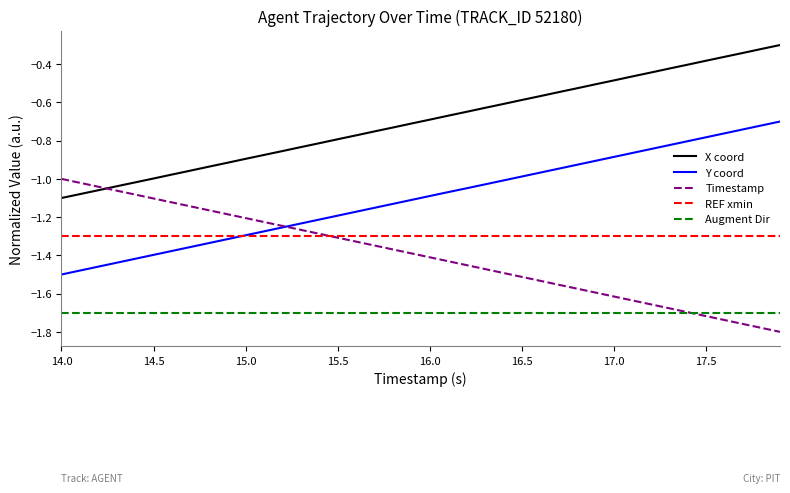

Which series has the largest total across all categories?

X coord